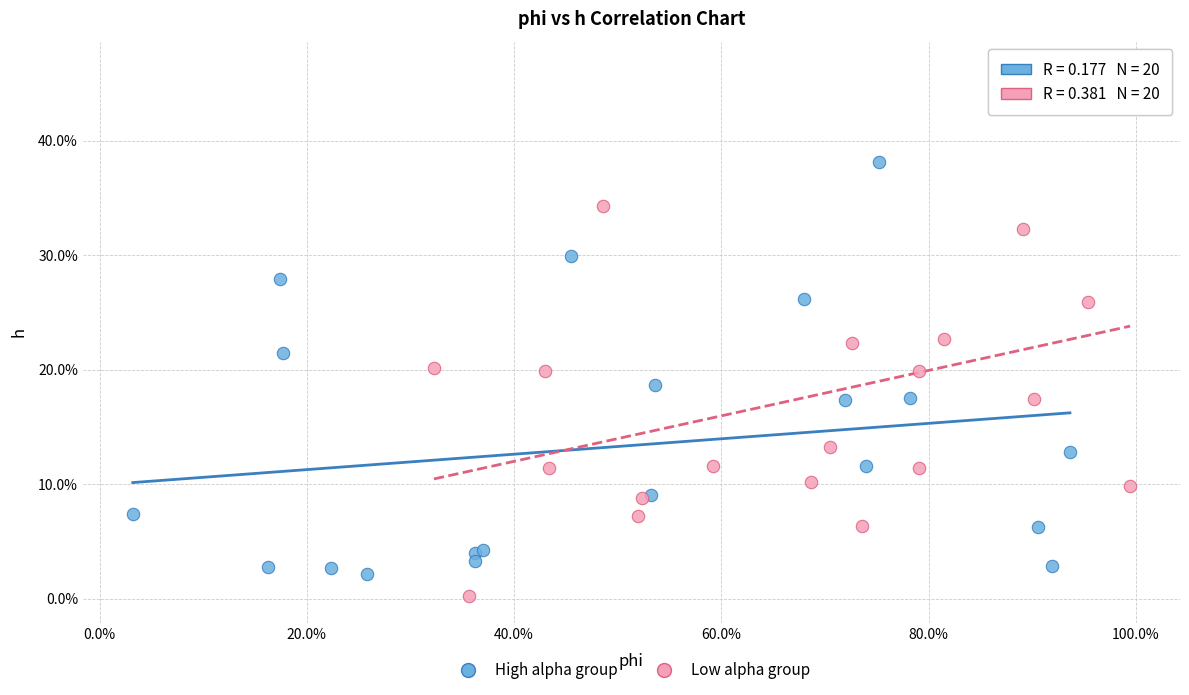

What are all the series names shown in the legend?

High alpha group, Low alpha group